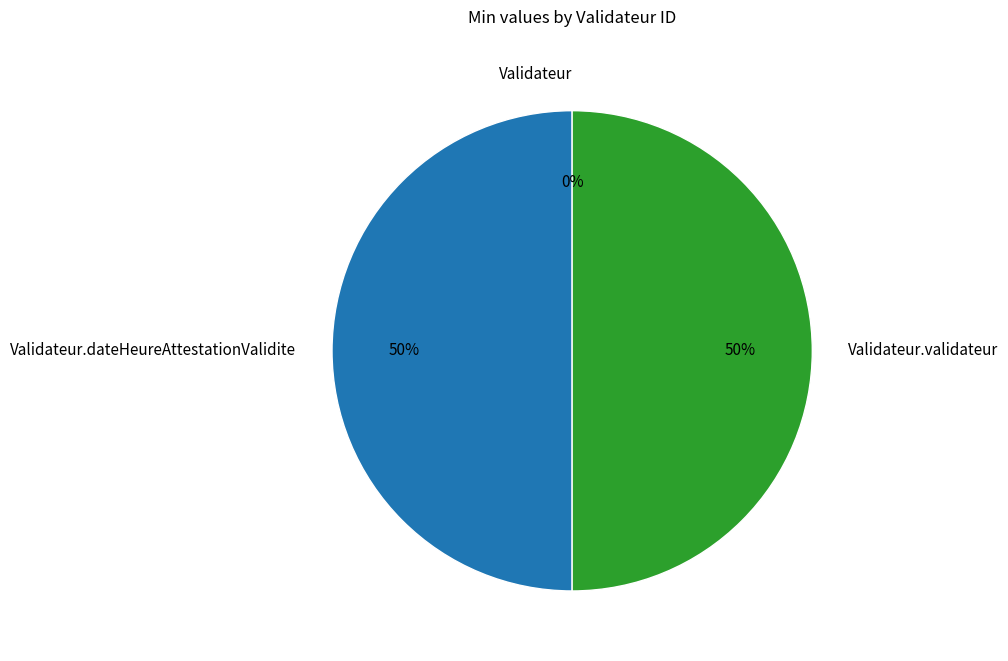

What is the smallest slice in the pie chart?

Validateur